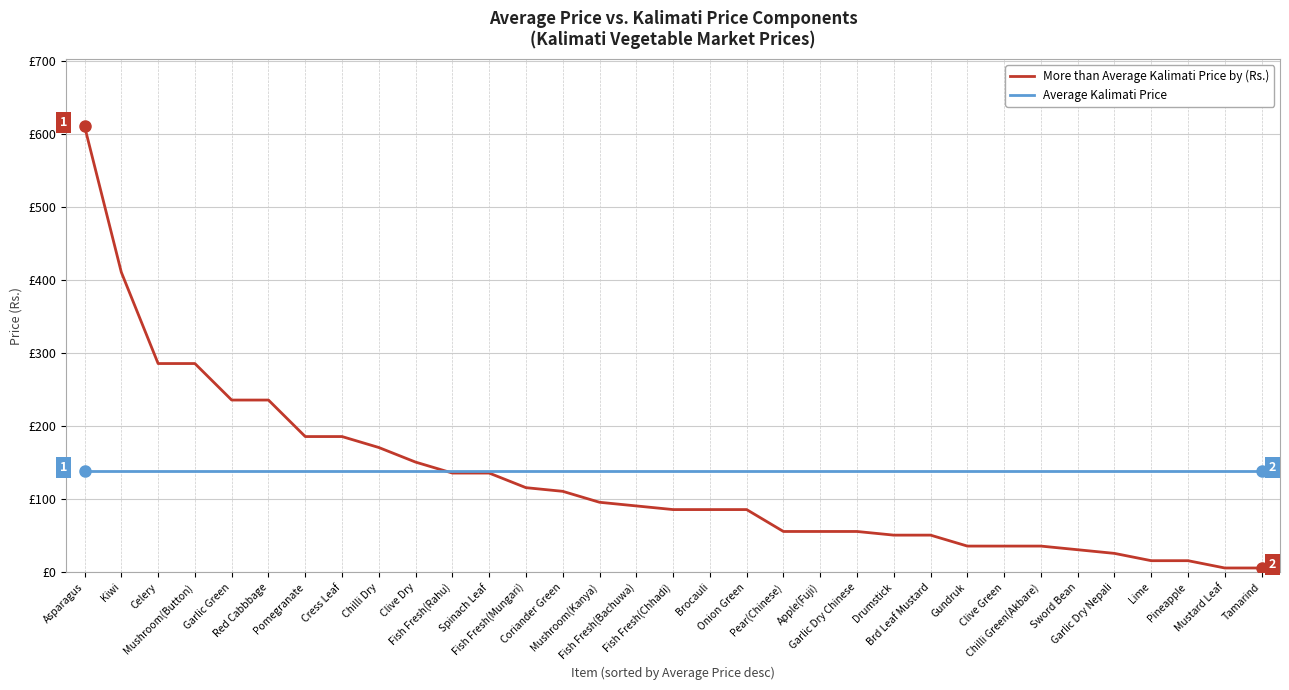

Is the value of More than Average Kalimati Price by (Rs.) at Fish Fresh(Mungari) greater than the value of Average Kalimati Price at Fish Fresh(Chhadi)?

No